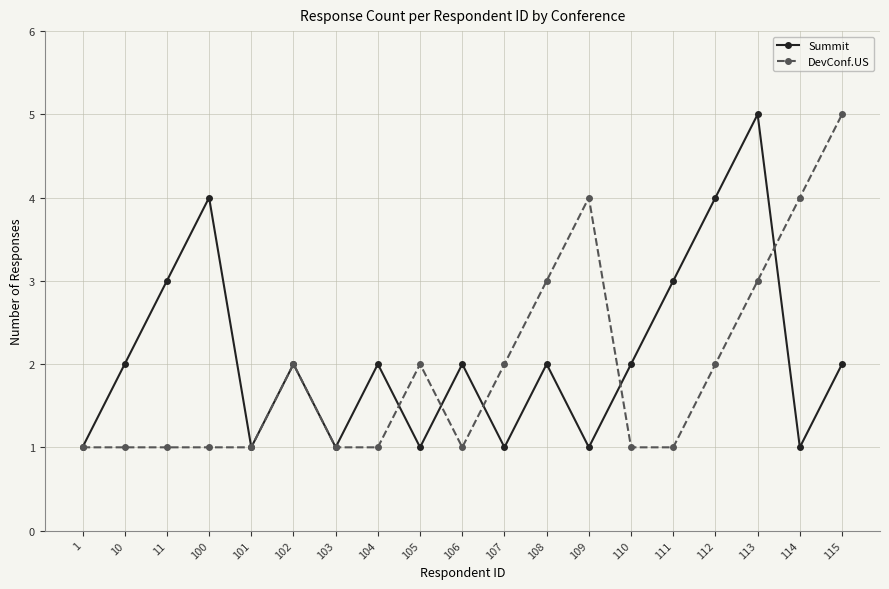

Rank the series at 109 from highest to lowest value.

DevConf.US, Summit